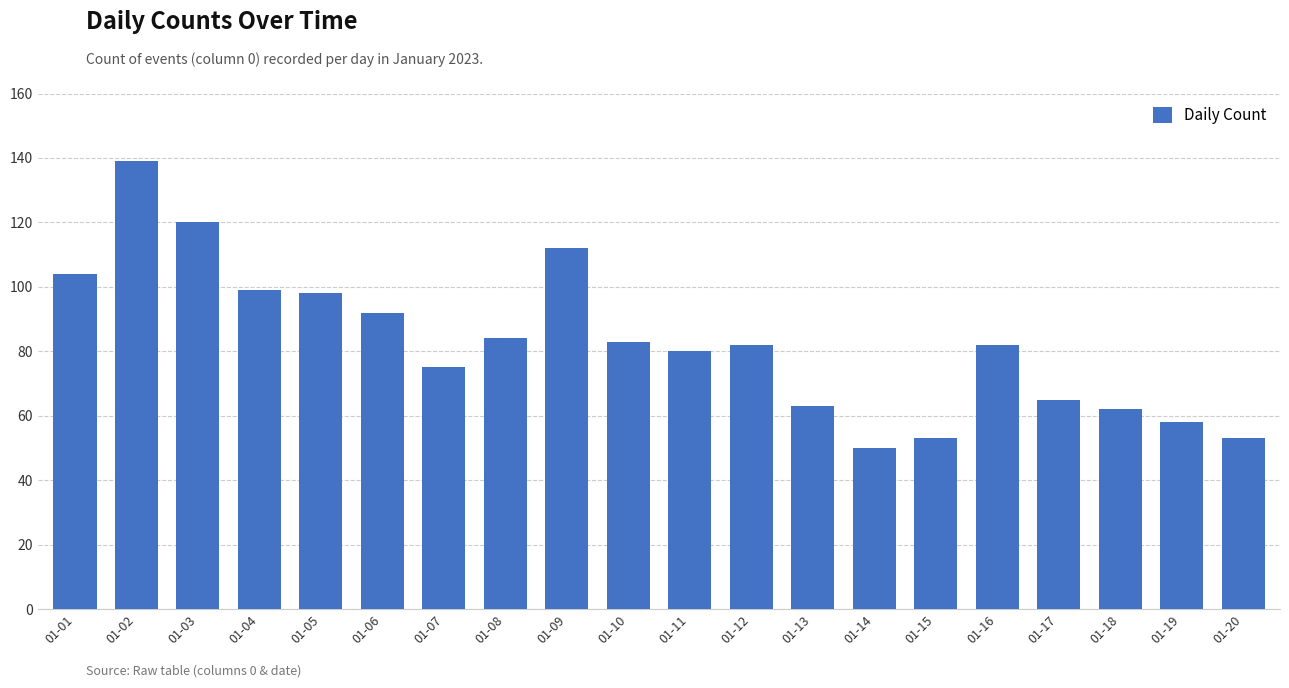

How many bars are there in total?

20